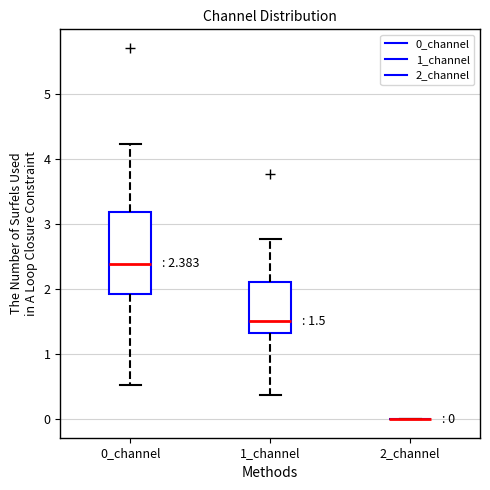

Comparing the boxes themselves (not the whiskers), which one is the tallest?

0_channel